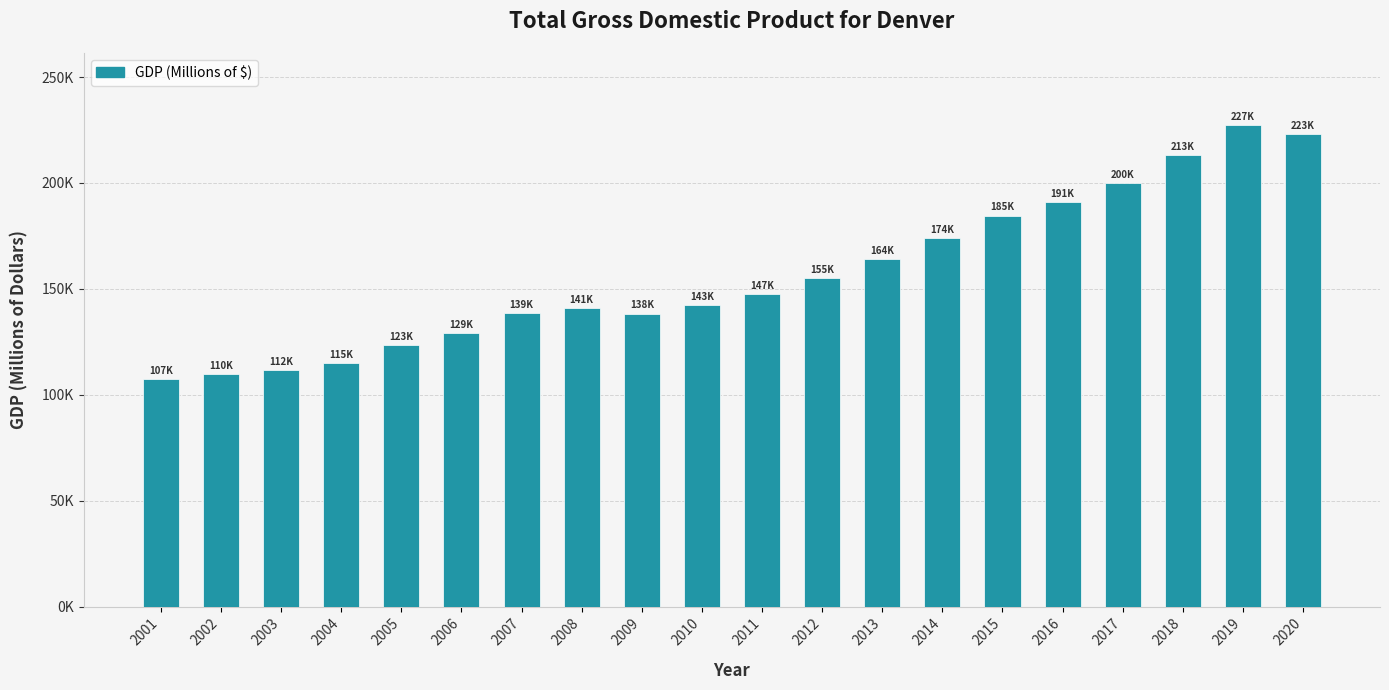

Does the chart contain any negative values?

No